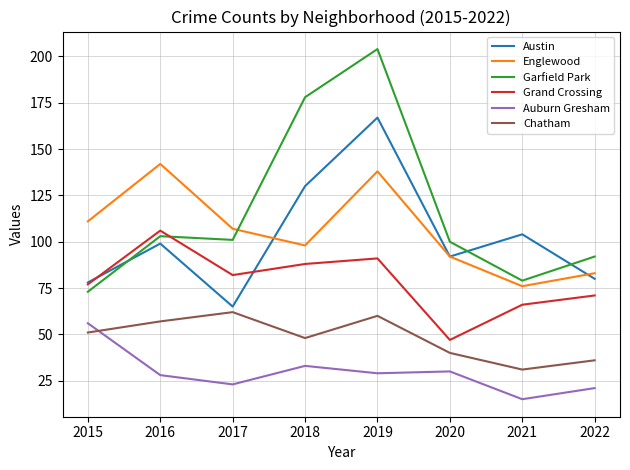

Reading left to right, transcribe all the data shown in this chart.

Austin: 2015=78	2016=99	2017=65	2018=130	2019=167	2020=92	2021=104	2022=80
Englewood: 2015=111	2016=142	2017=107	2018=98	2019=138	2020=92	2021=76	2022=83
Garfield Park: 2015=73	2016=103	2017=101	2018=178	2019=204	2020=100	2021=79	2022=92
Grand Crossing: 2015=77	2016=106	2017=82	2018=88	2019=91	2020=47	2021=66	2022=71
Auburn Gresham: 2015=56	2016=28	2017=23	2018=33	2019=29	2020=30	2021=15	2022=21
Chatham: 2015=51	2016=57	2017=62	2018=48	2019=60	2020=40	2021=31	2022=36